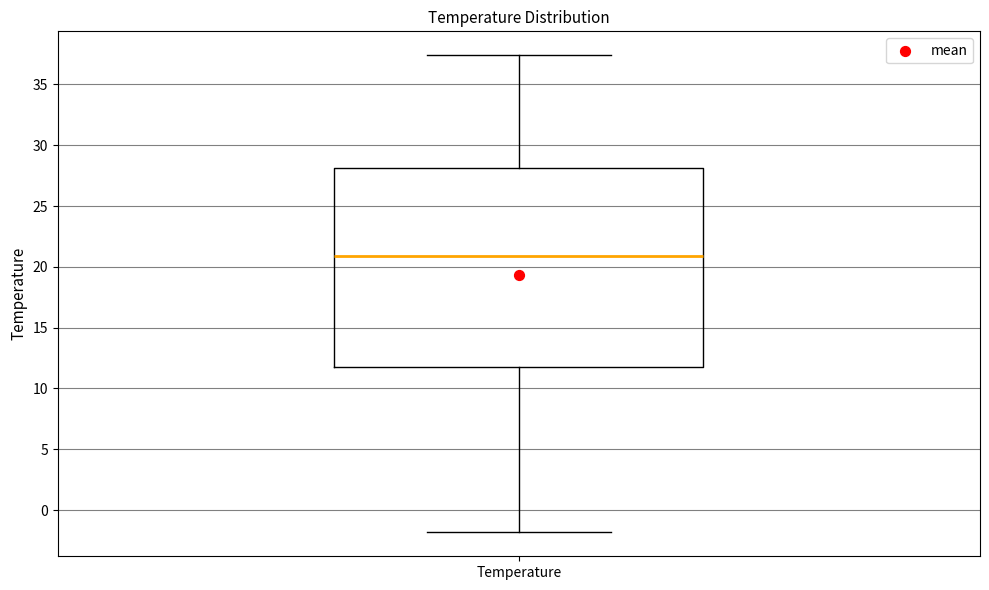

Read this box plot against the y-axis: the position of the median line, the range covered by the box, and the ends of both whiskers. The values are not printed on the chart, so give them approximately, as read against the axis.

median 21.0, box 12.0 to 28.0, whiskers -2.0 to 37.5